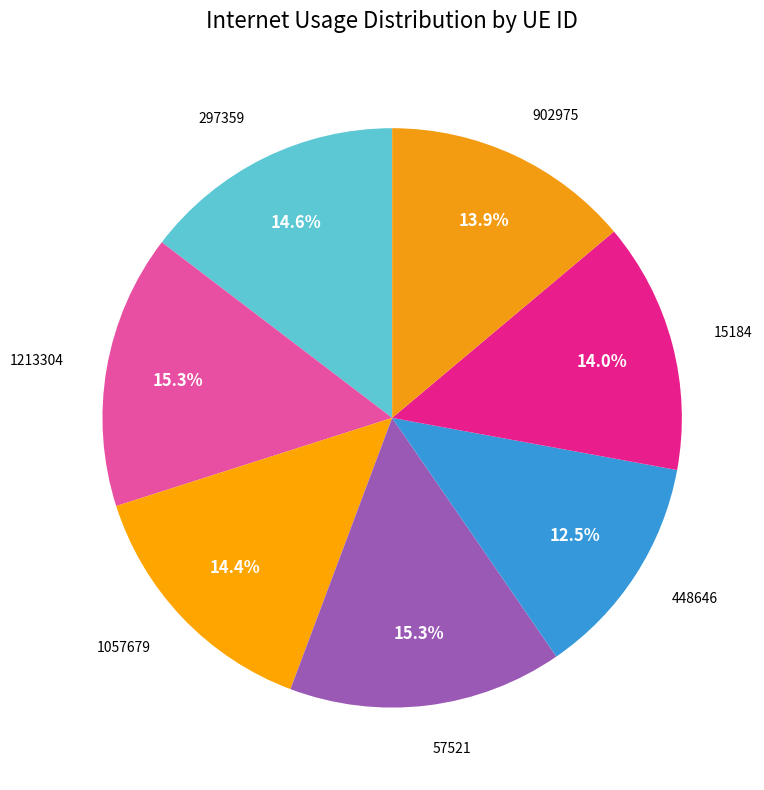

How many slices are in this pie chart?

7